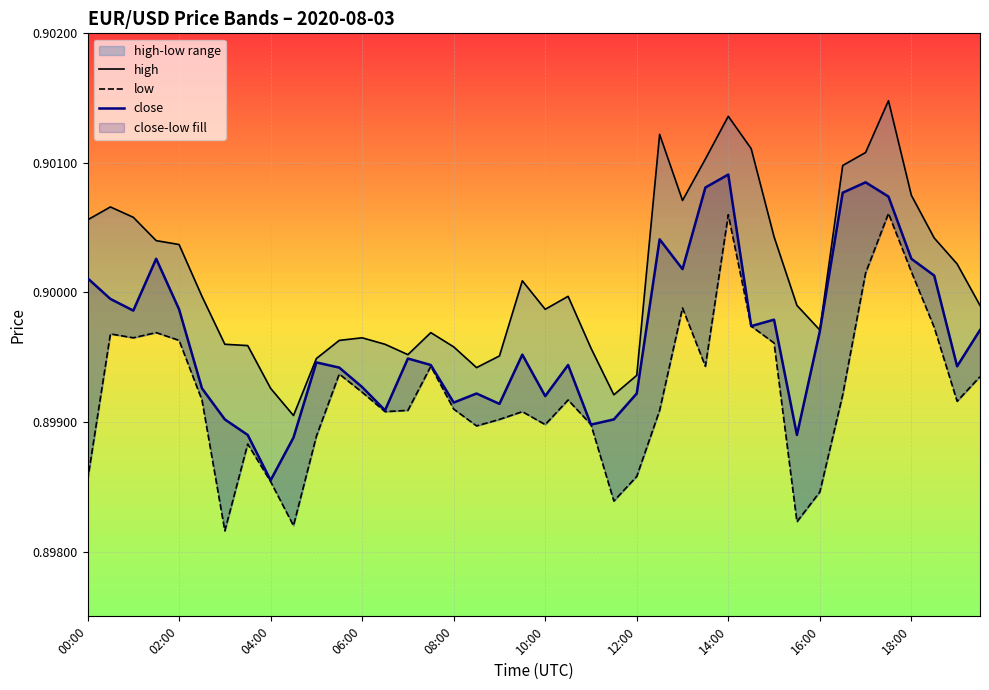

Count the close values in the range 0 to 1.

40